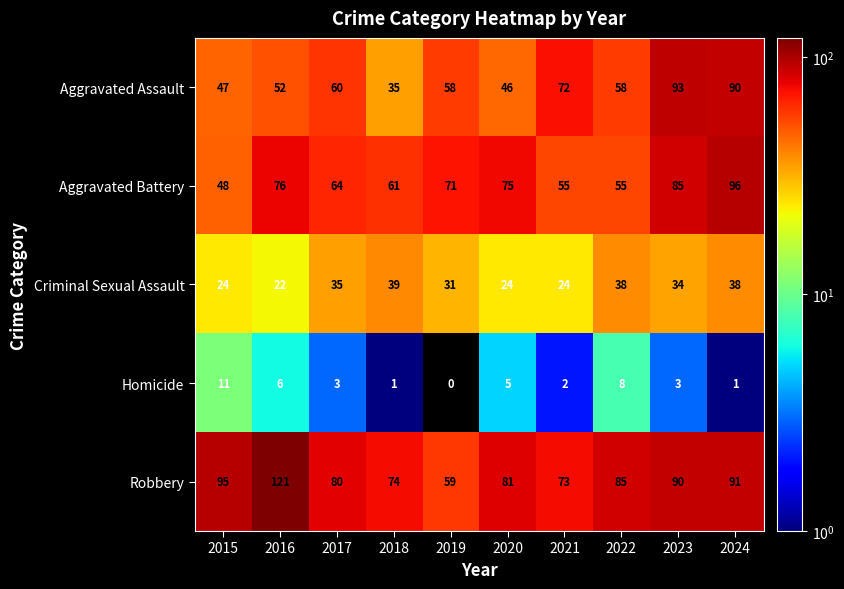

True or false: Homicide has a value of 12 at 2022.

False